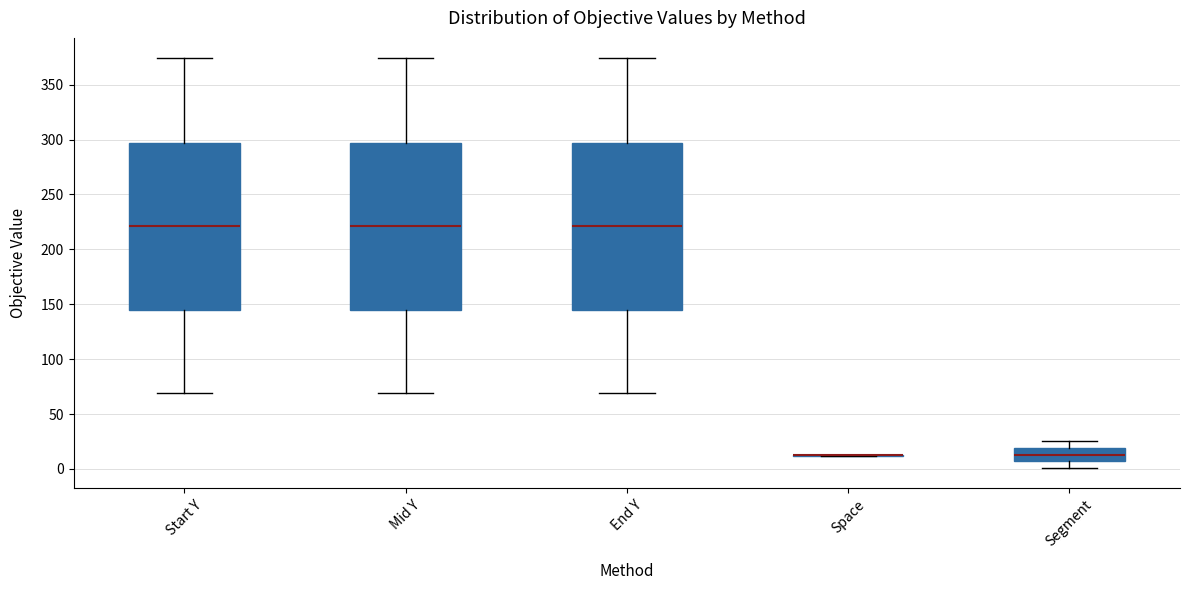

Reading left to right, transcribe this box plot: for each box, give where its median line is, the range the box spans, and where its two whiskers end, as read against the y-axis. The values are not printed on the chart, so give them approximately, as read against the axis.

Start Y: median 220, box 145 to 295, whiskers 70 to 375
Mid Y: median 220, box 145 to 295, whiskers 70 to 375
End Y: median 220, box 145 to 295, whiskers 70 to 375
Space: box collapsed to a line at 15, whiskers 10 to 15
Segment: median 15, box 5 to 20, whiskers 0 to 25